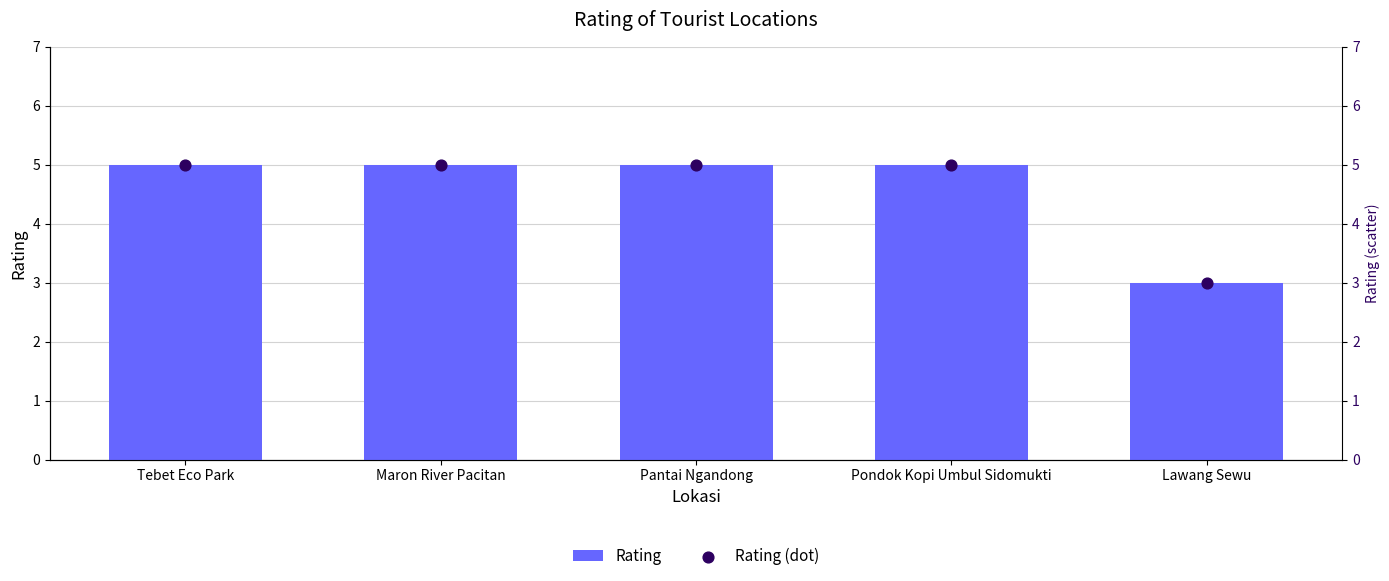

Which series reaches the minimum Y coordinate?

Rating